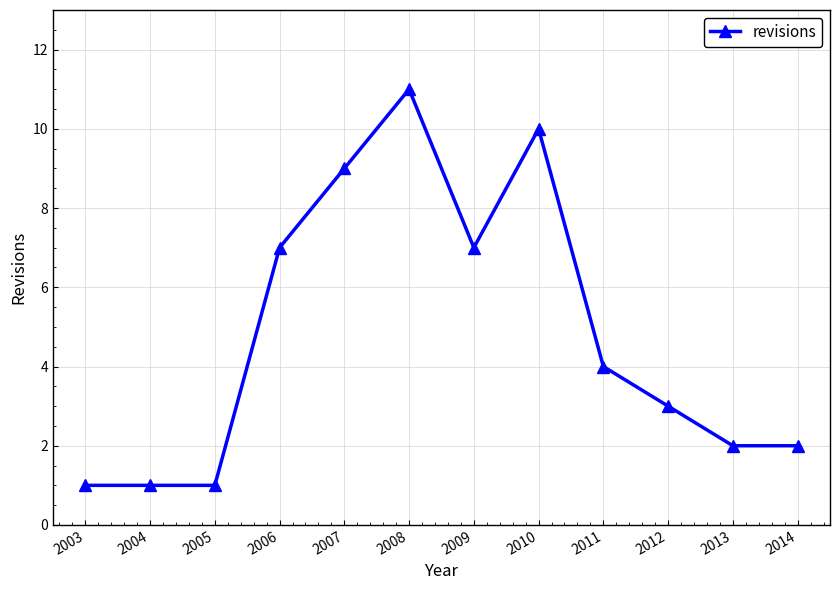

Reading left to right, extract all data points from this chart.

2003=1	2004=1	2005=1	2006=7	2007=9	2008=11	2009=7	2010=10	2011=4	2012=3	2013=2	2014=2